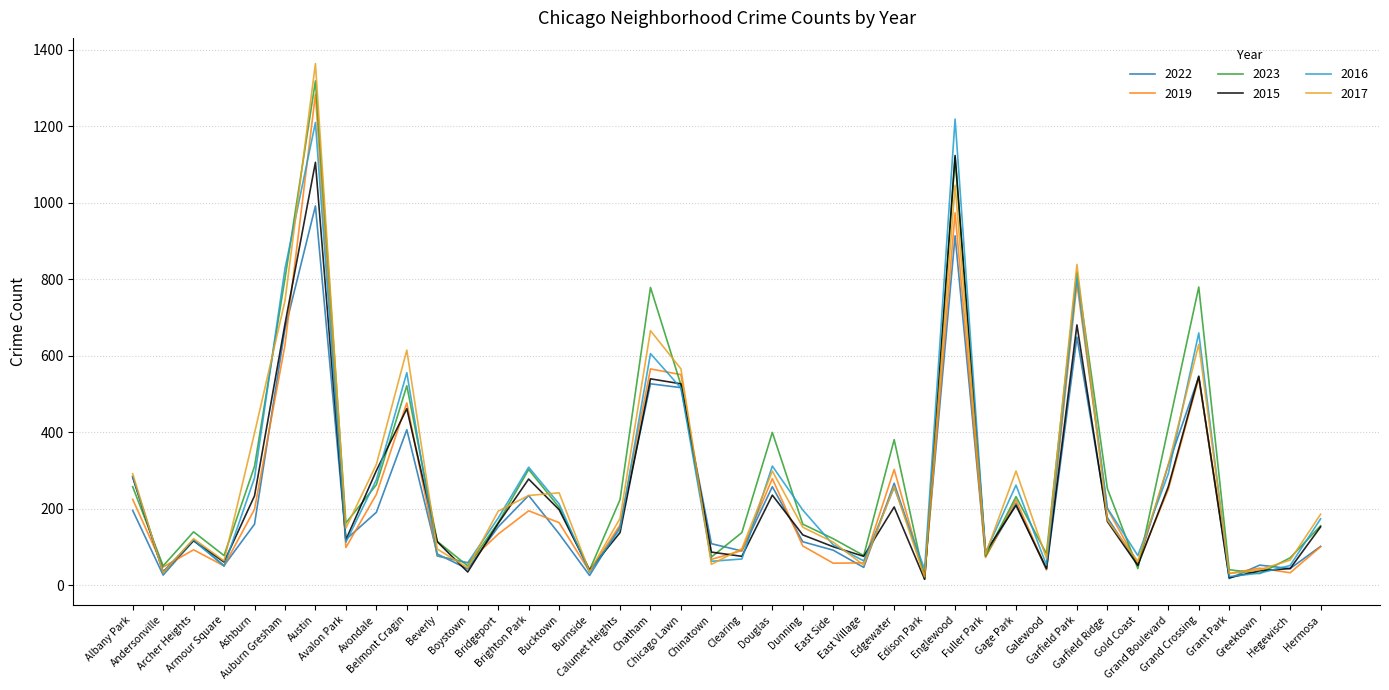

Does the chart have visible grid lines?

Yes